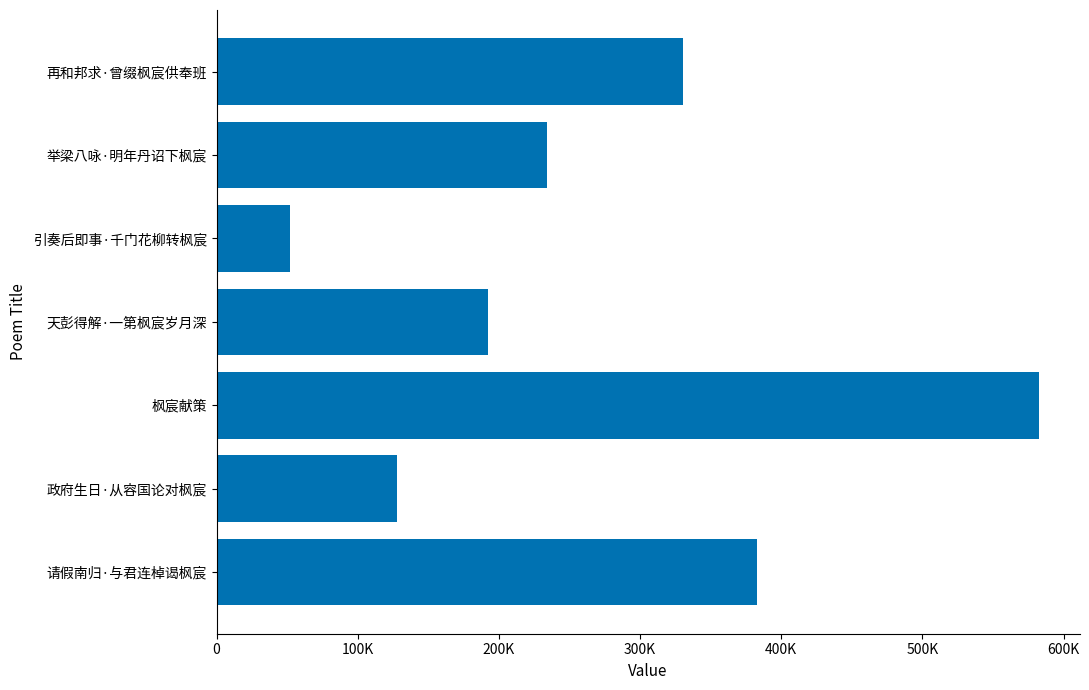

Are the bars horizontal?

Yes